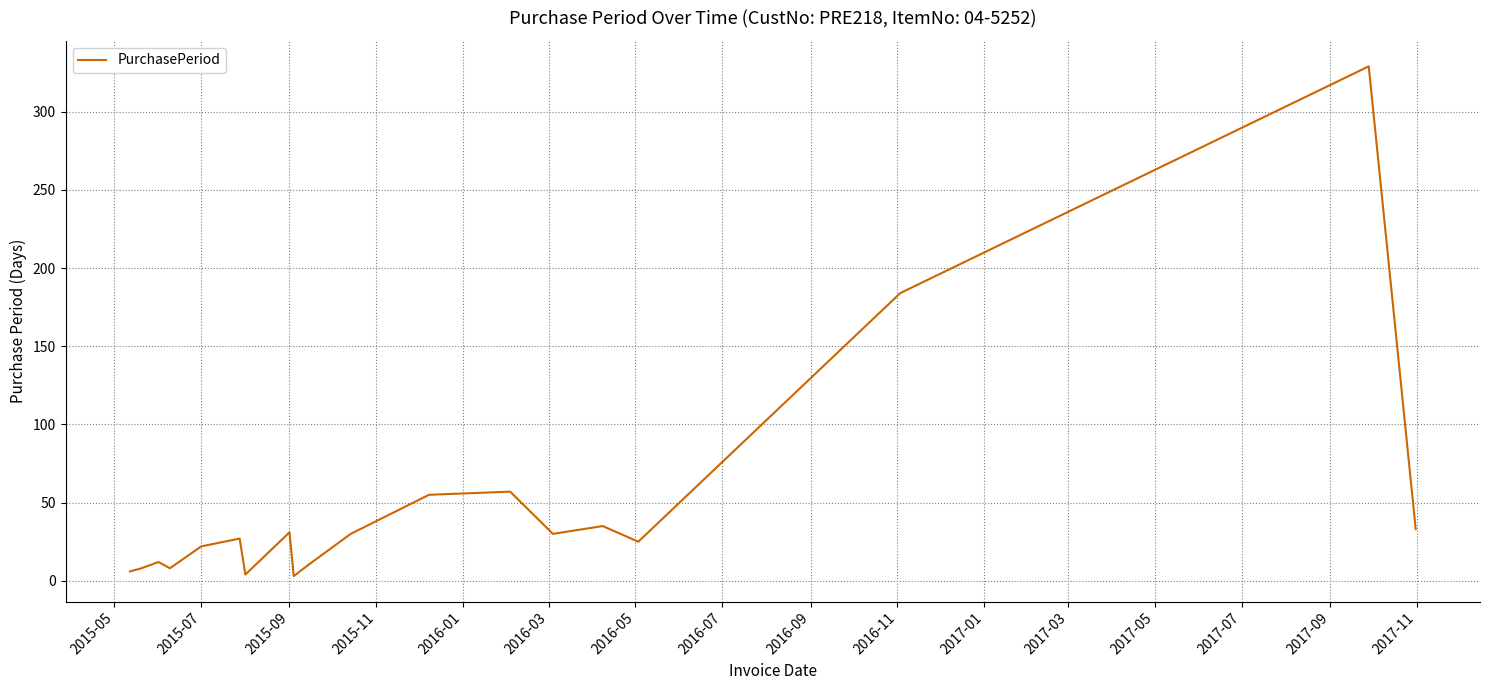

What is the difference between the maximum and second lowest values?

325